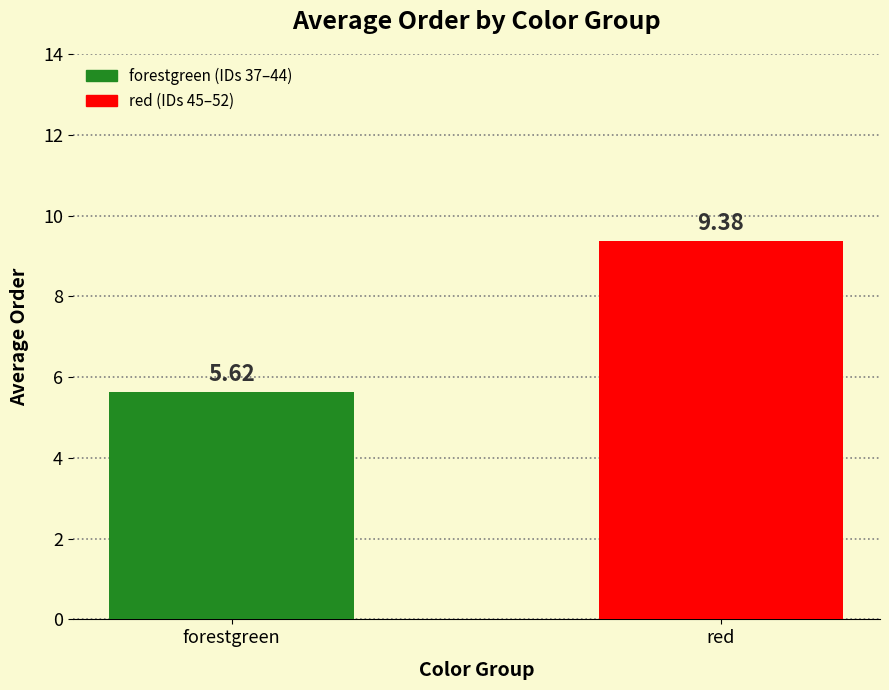

What is the ratio of the value at red to the value at forestgreen?

1.7